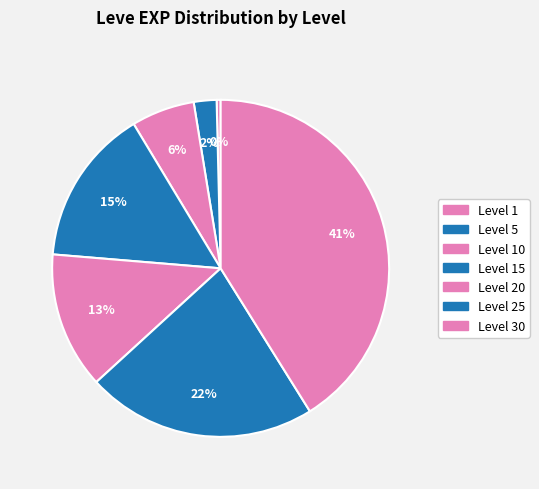

Count the number of slices in the pie.

7